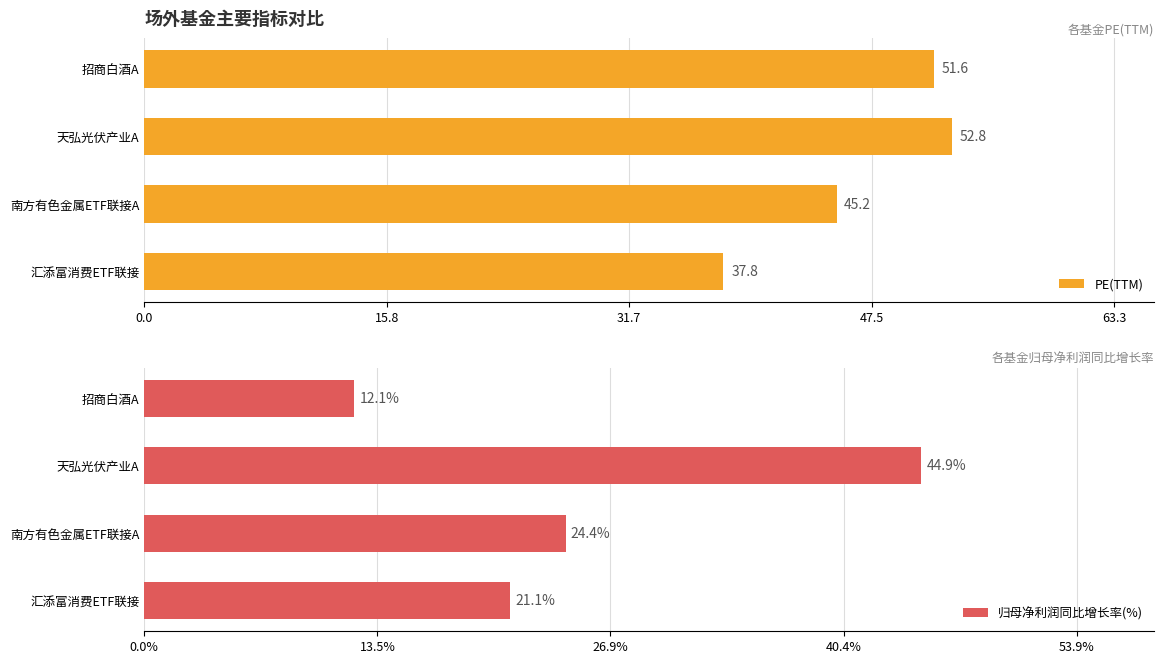

How many values in the 归母净利润同比增长率(%) series exceed 24?

2